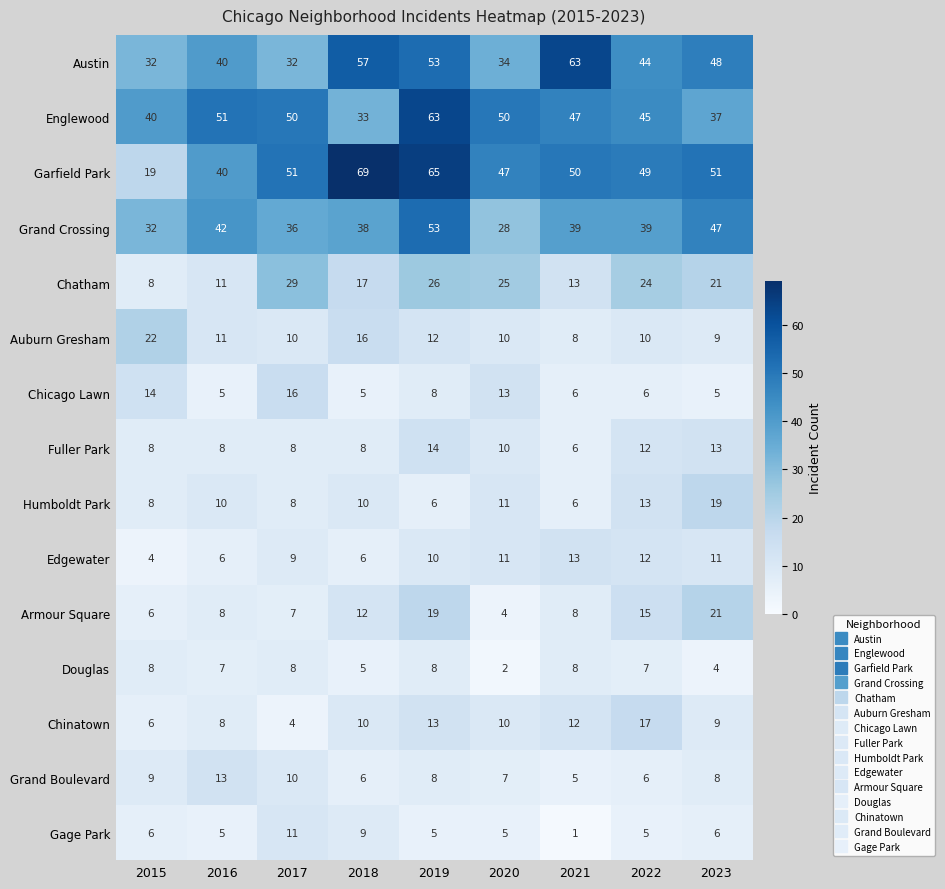

What is the approximate value of Armour Square at 2017?

7